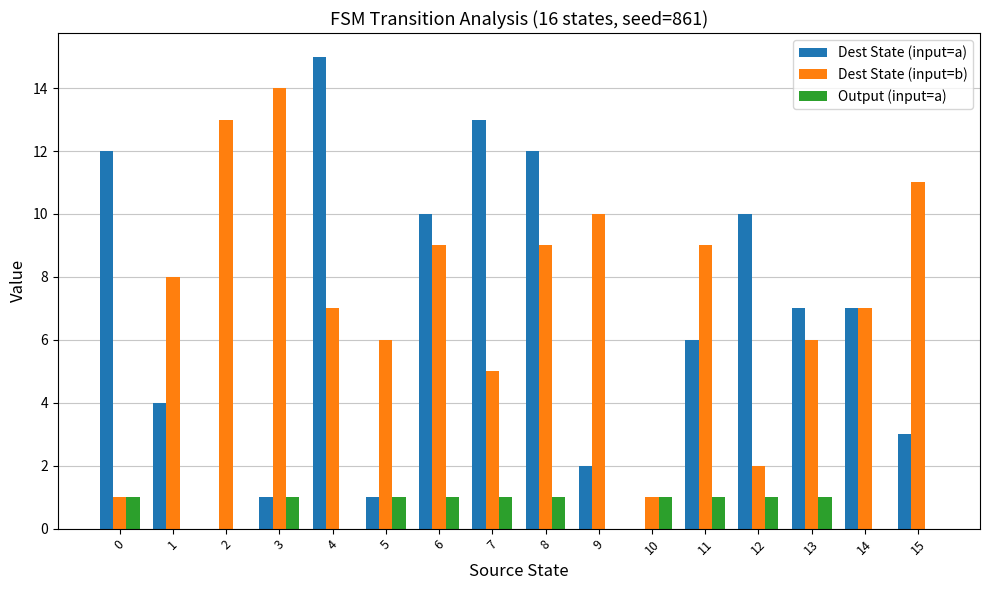

What is the difference between the Dest State (input=b) values at 0 and 7?

4